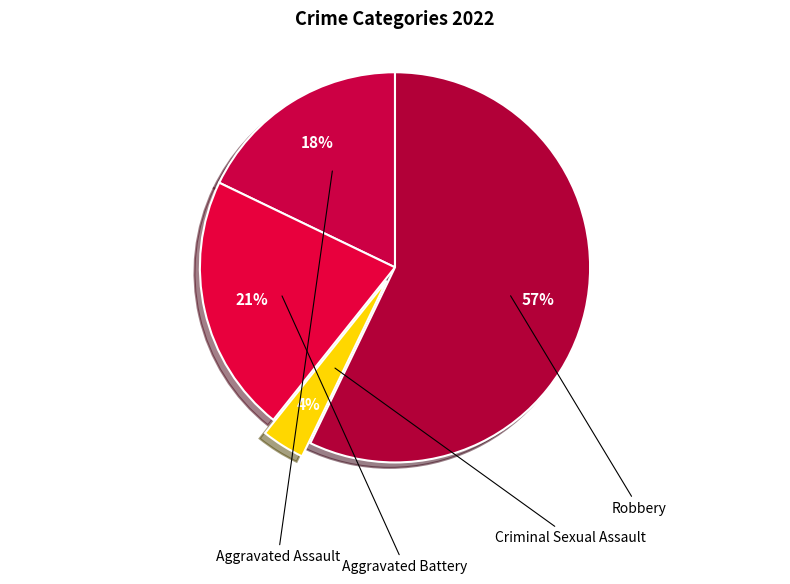

To the nearest percent, what is the combined percentage of Robbery and Aggravated Battery?

79%